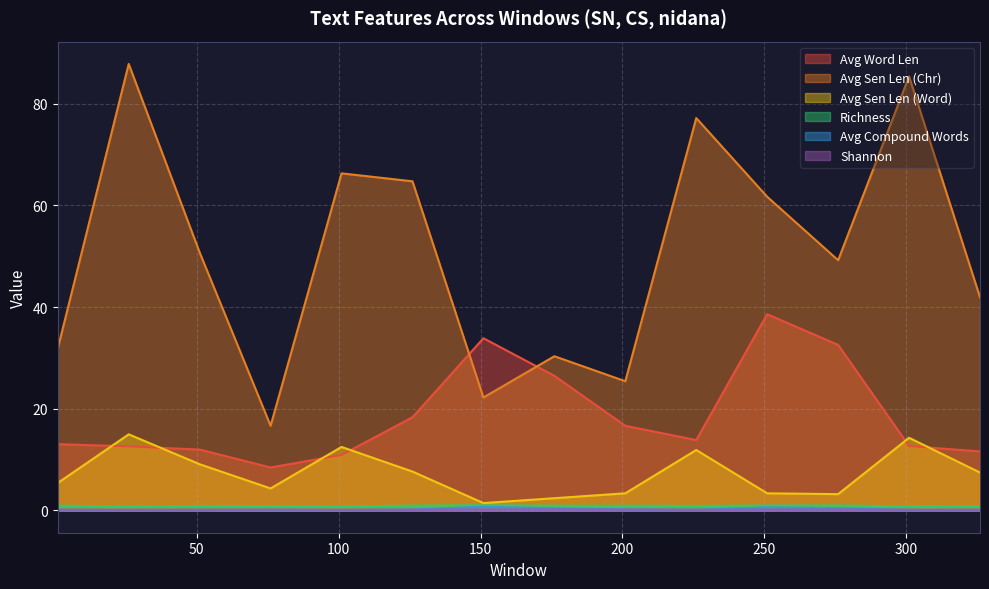

Which series changed the most between 126 and 326?

Avg Sen Len (Chr)